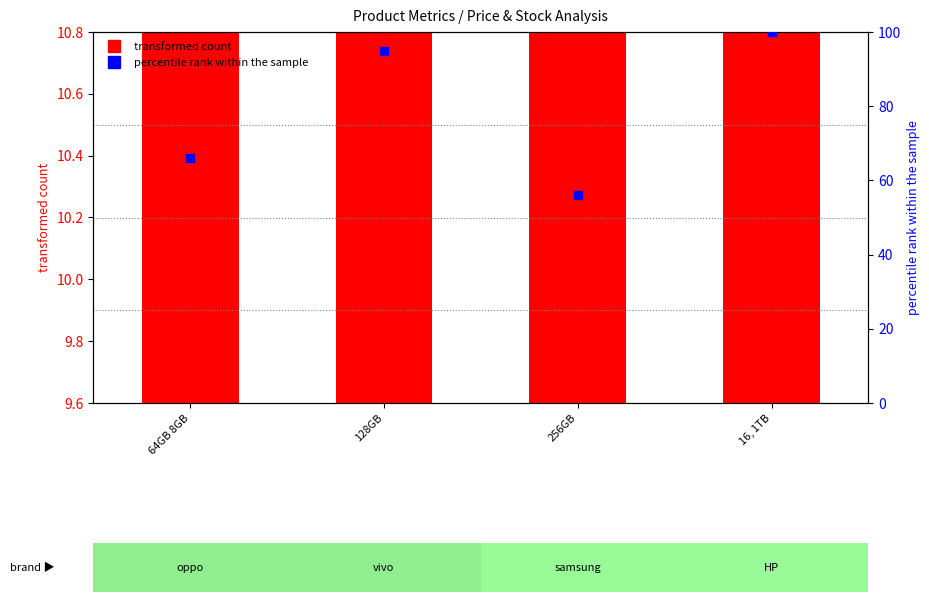

At how many categories does at least one series exceed 52?

4